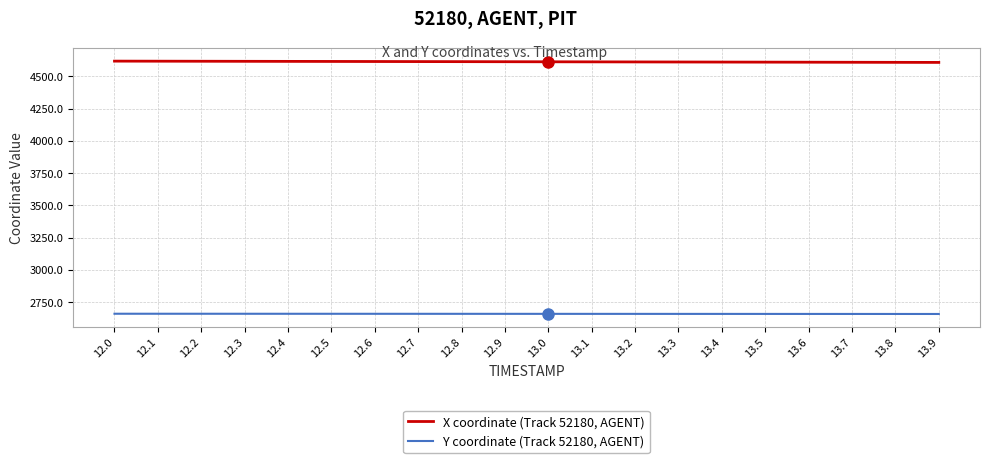

What is the minimum value for X coordinate (Track 52180, AGENT)?

4608.8